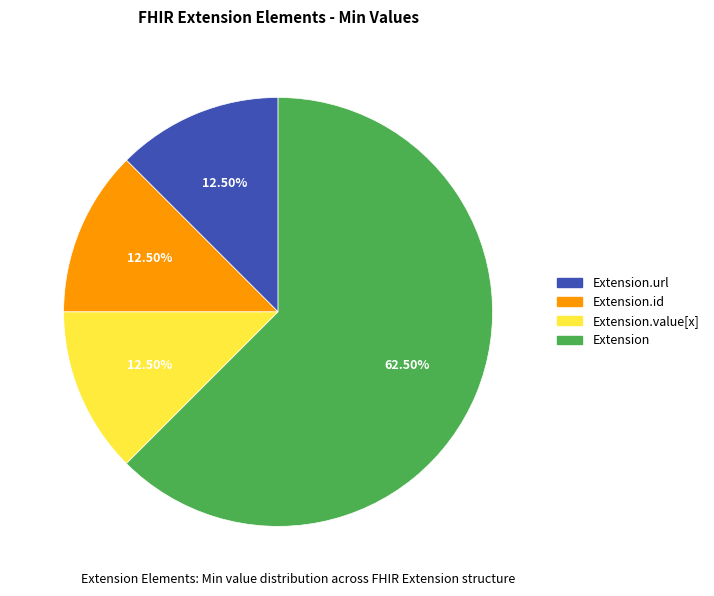

Which slice represents more than half of the pie?

Extension